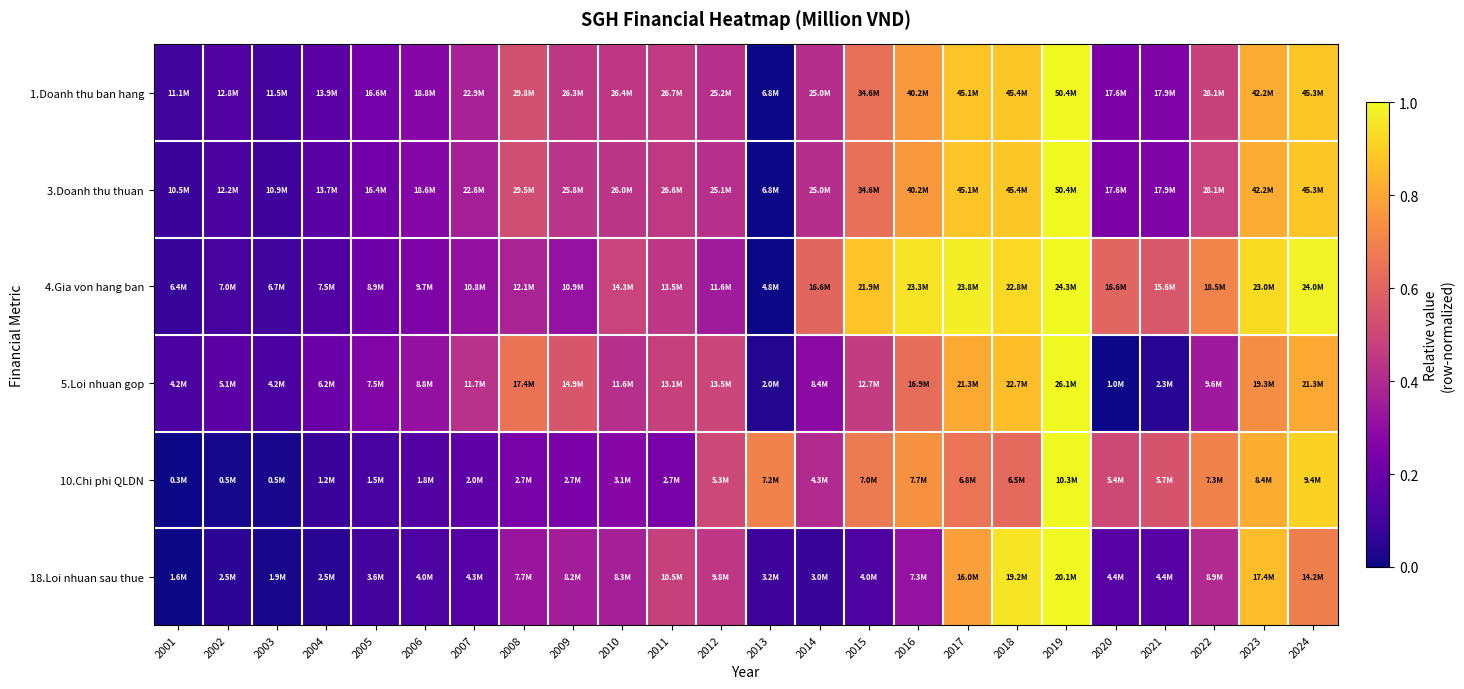

What is the spread (max minus min) of values at 2015?

0.7